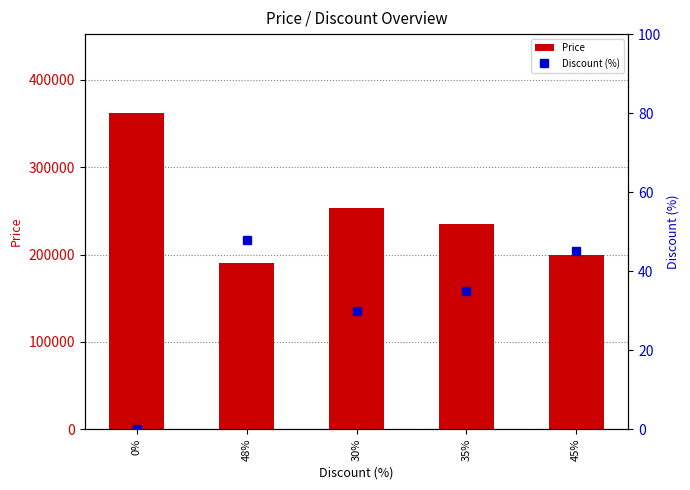

Does the chart contain any negative values?

No